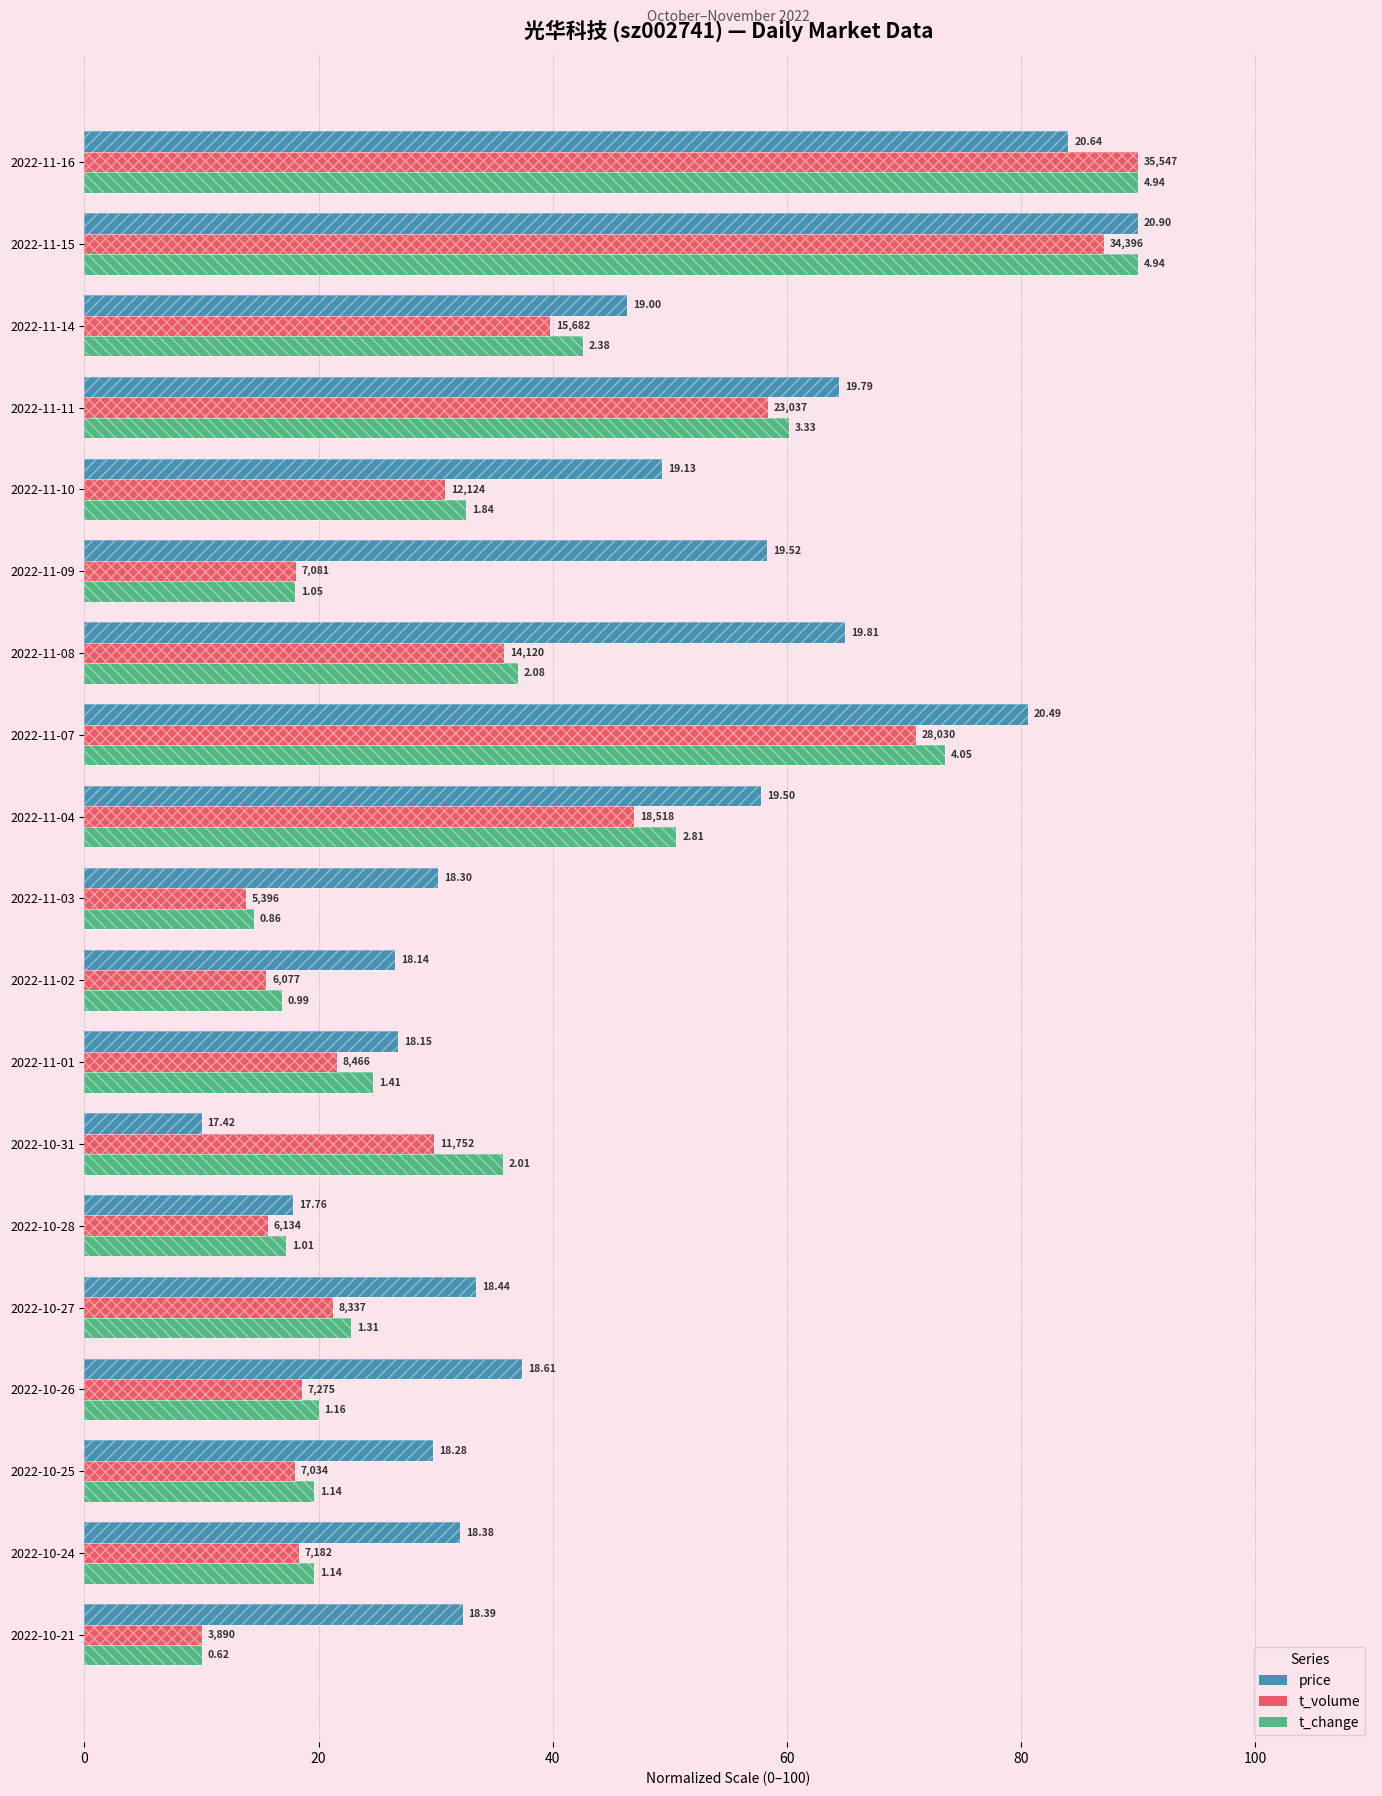

Is it true that t_volume equals 104.3 at 2022-11-07?

False